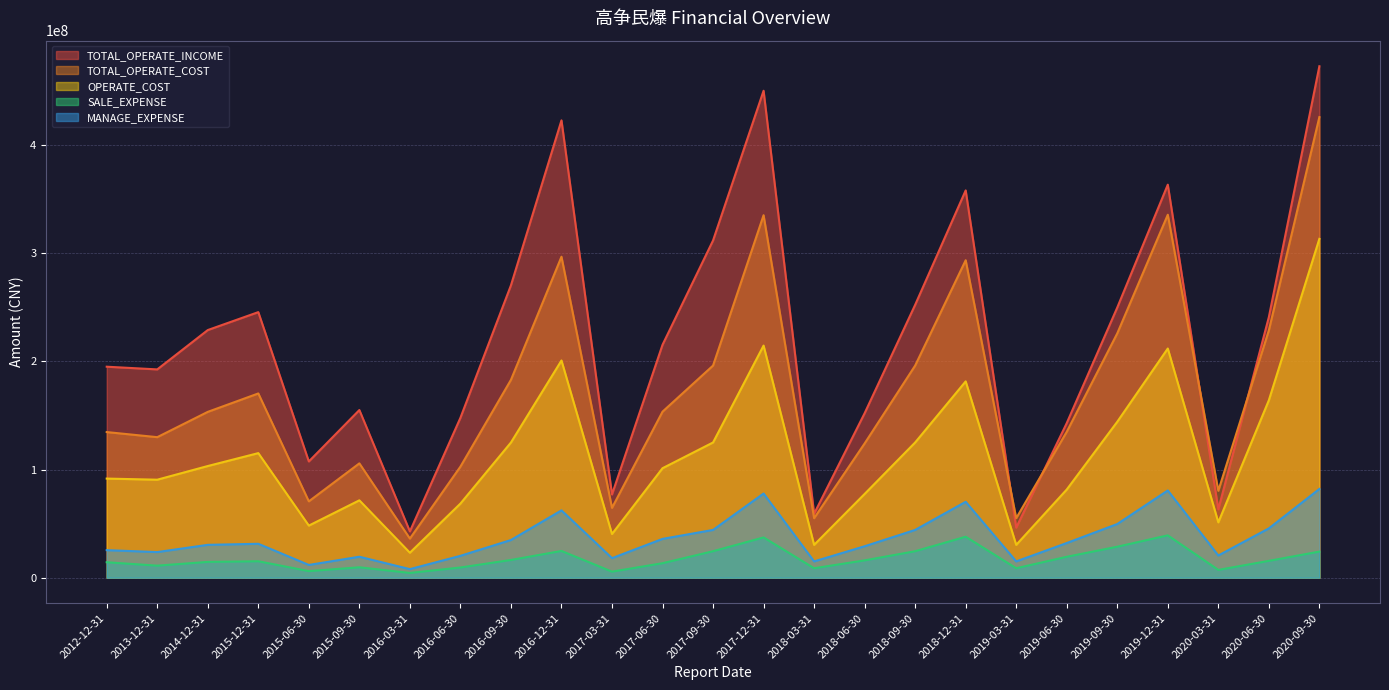

Does the chart have visible grid lines?

Yes